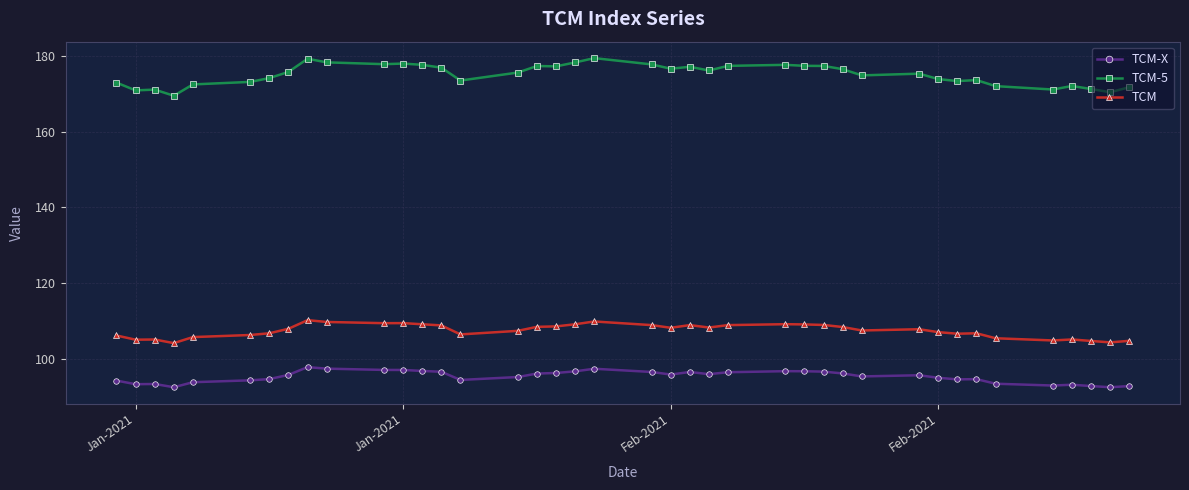

Which series has the widest spread of values?

TCM-5